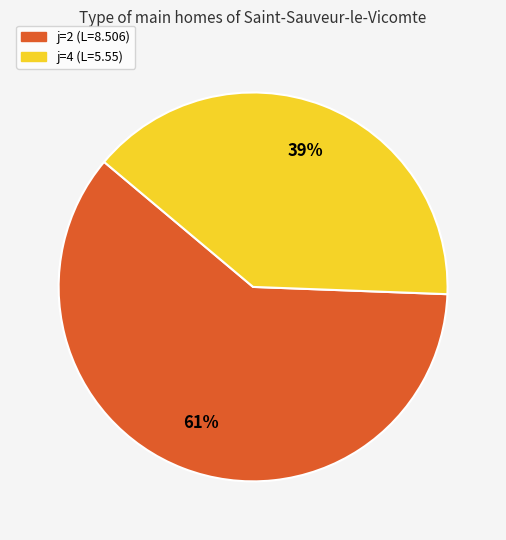

To the nearest percent, what is the average slice percentage?

50%